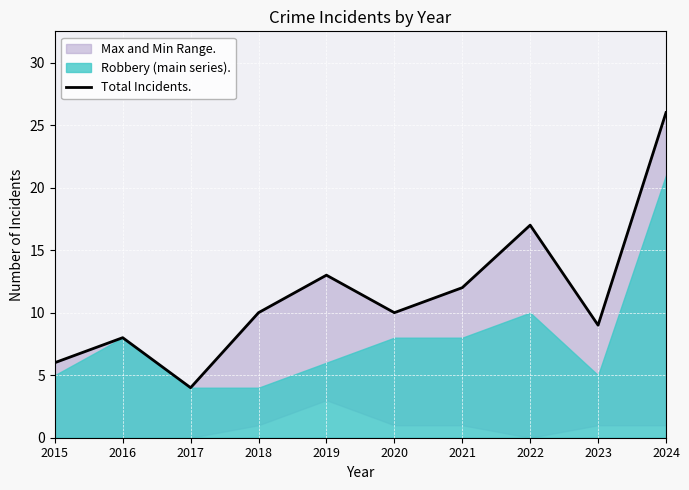

At which category does the data reach its first local peak?

2016